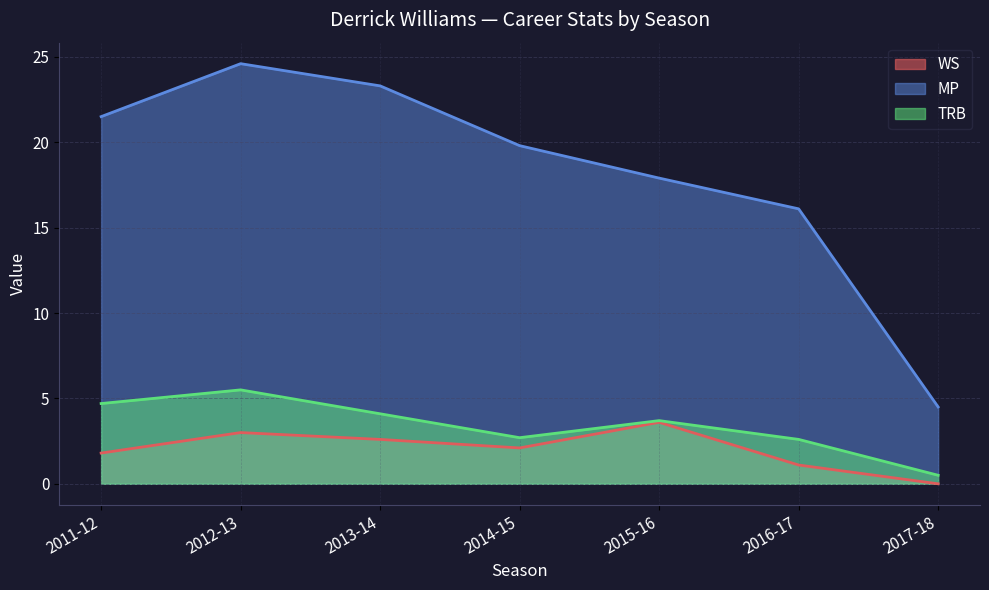

Is it true that MP equals 5.1 at 2014-15?

False